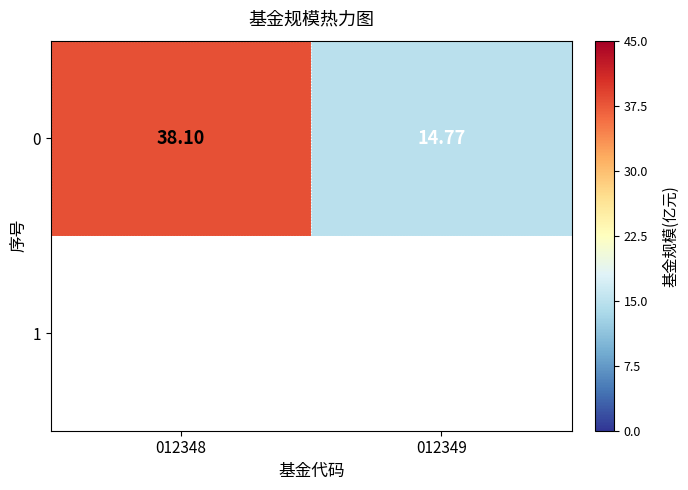

The value at 012349 is 14.8. True or false?

True